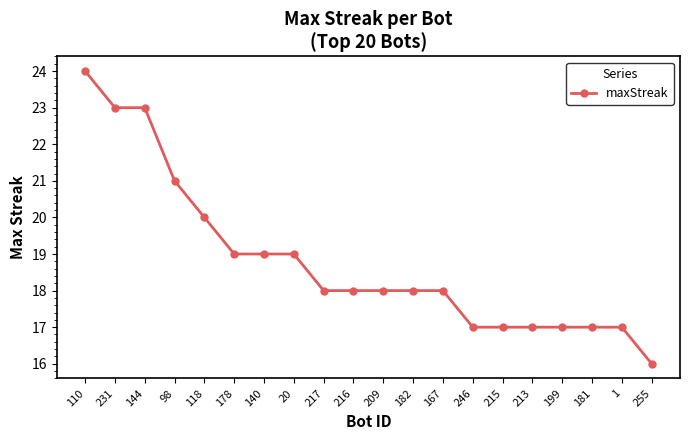

What is the difference between the maximum and second lowest values?

7